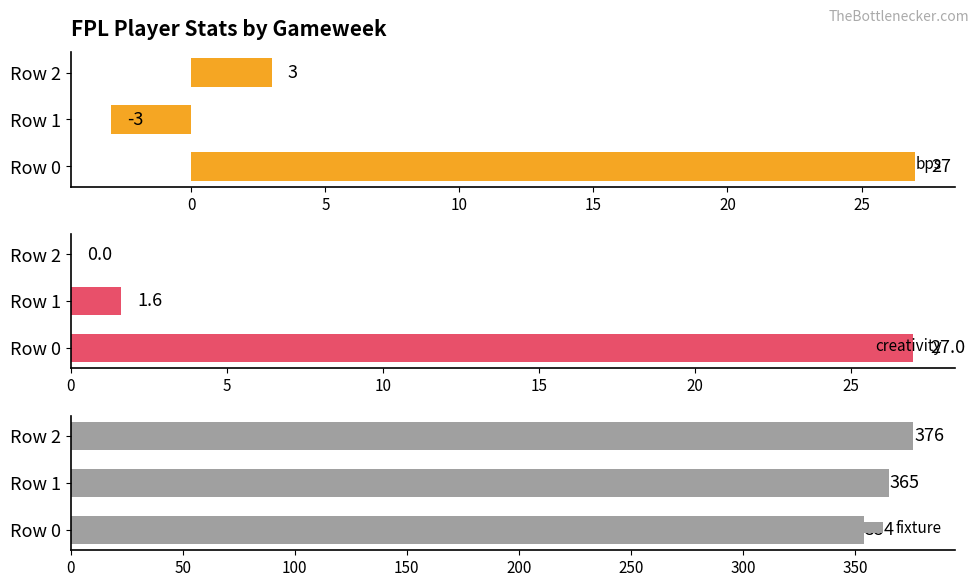

What are all the series names shown in the legend?

bps, creativity, fixture